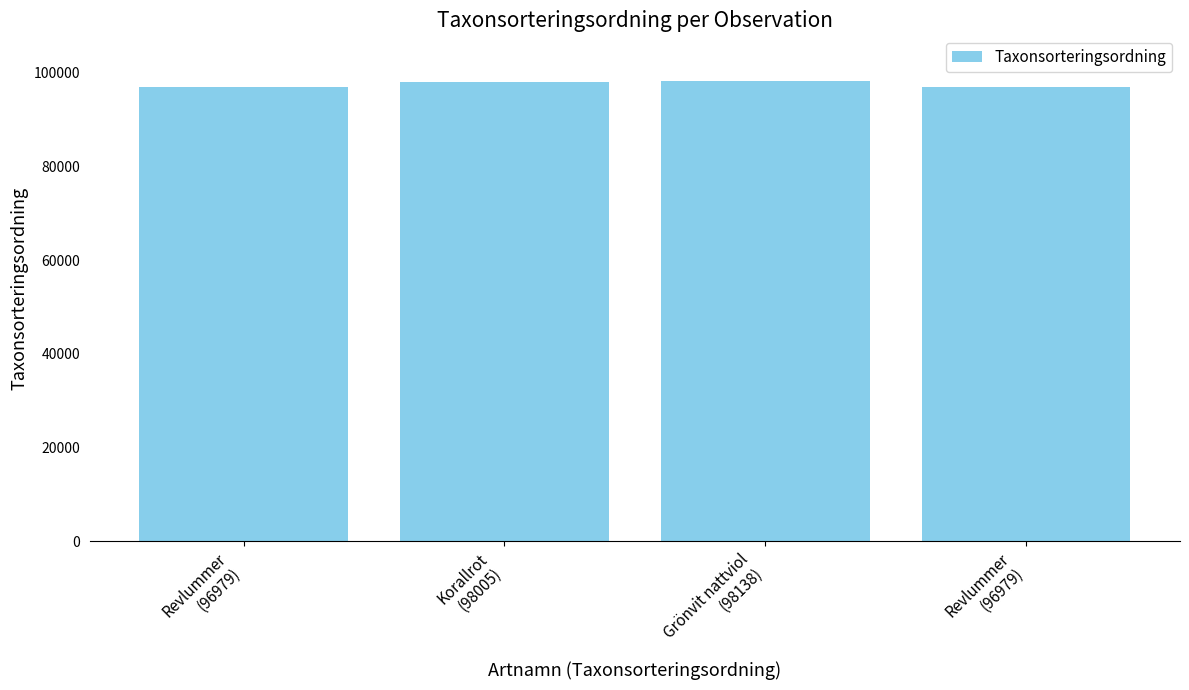

How many bars are there in total?

4